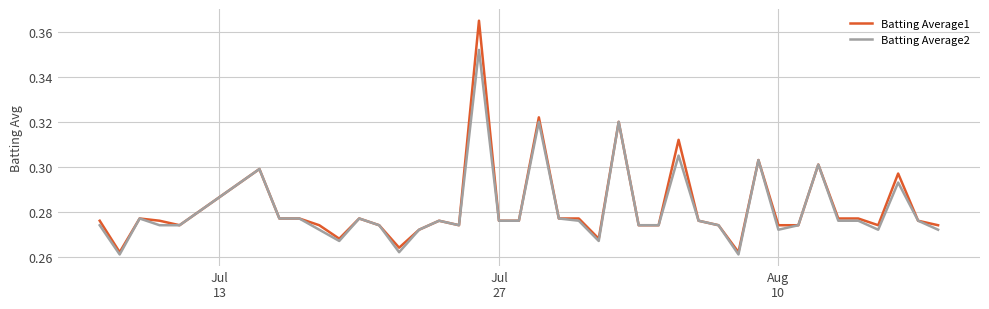

Rank the series by their maximum value, from lowest to highest.

Batting Average2, Batting Average1